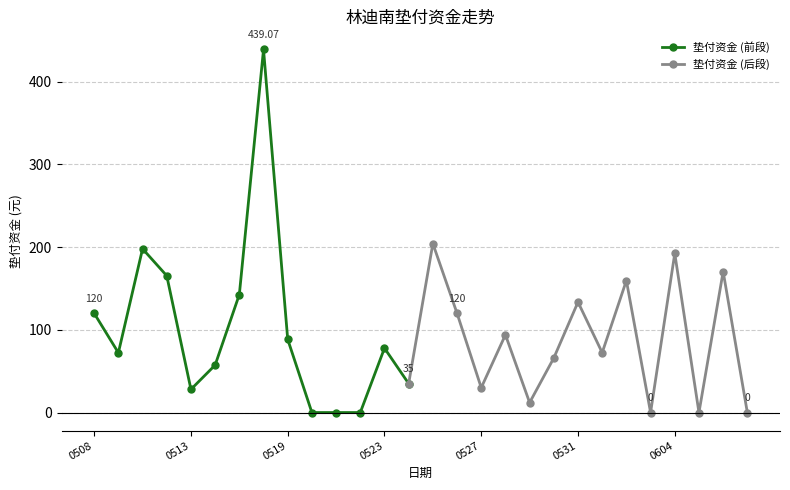

At which label does the data first exceed 77?

20170508